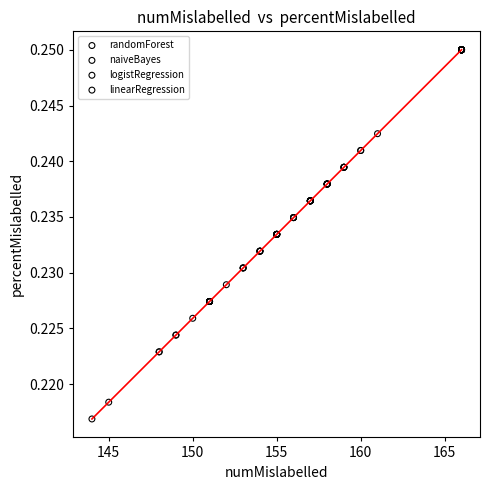

Which series contains the lowest Y value?

logistRegression